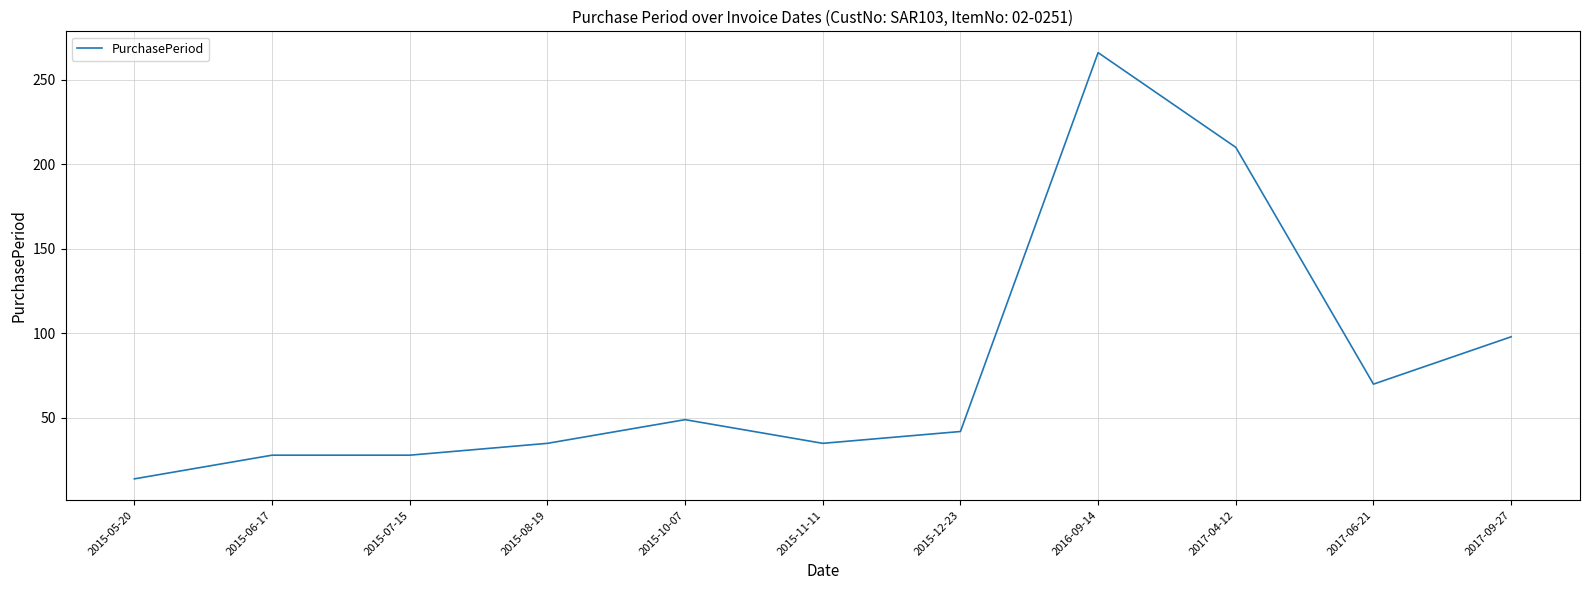

True or false: there are more than 1 points higher than both neighbors.

True